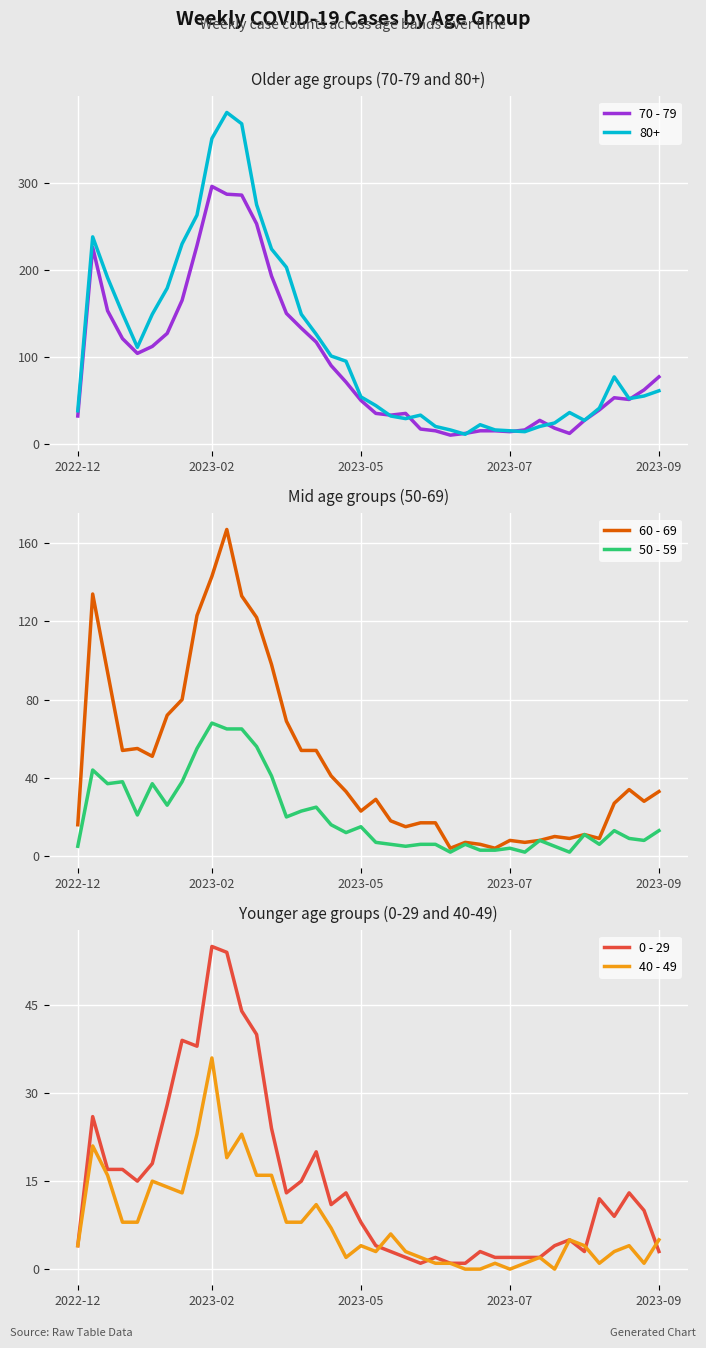

What is the difference between the second highest and second lowest values in the 60 - 69 series?

139